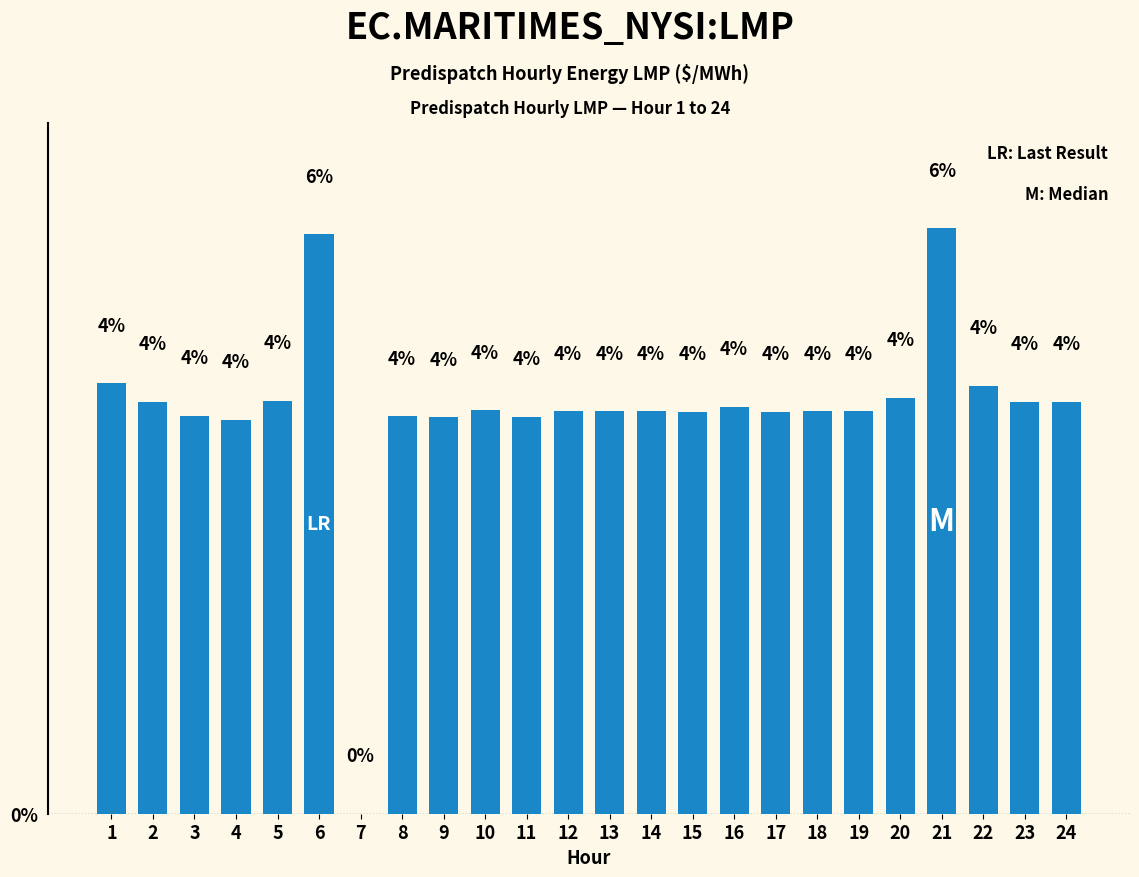

The chart shows a value of 7.2 at 13. True or false?

False